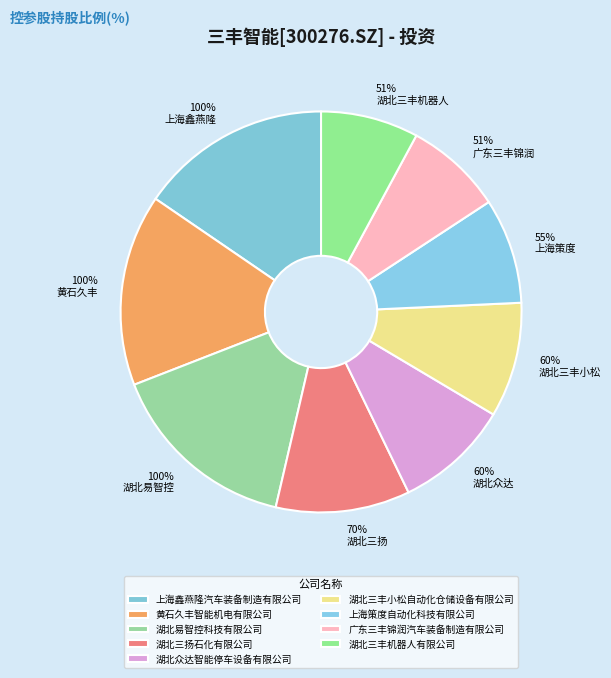

Does 湖北三扬石化有限公司 represent more than half of the total?

No